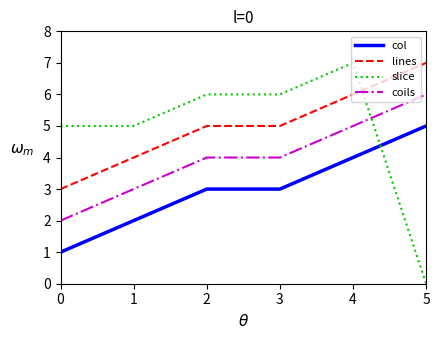

The value of slice at 4 is 11. True or false?

False